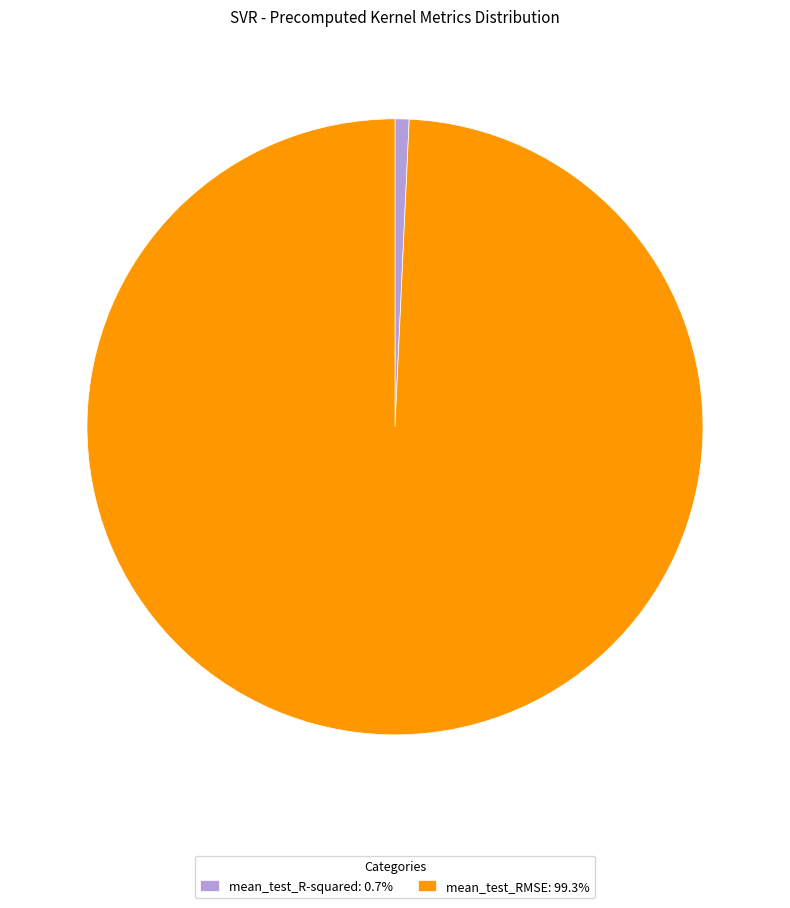

True or false: mean_test_RMSE accounts for 89% of the total.

False